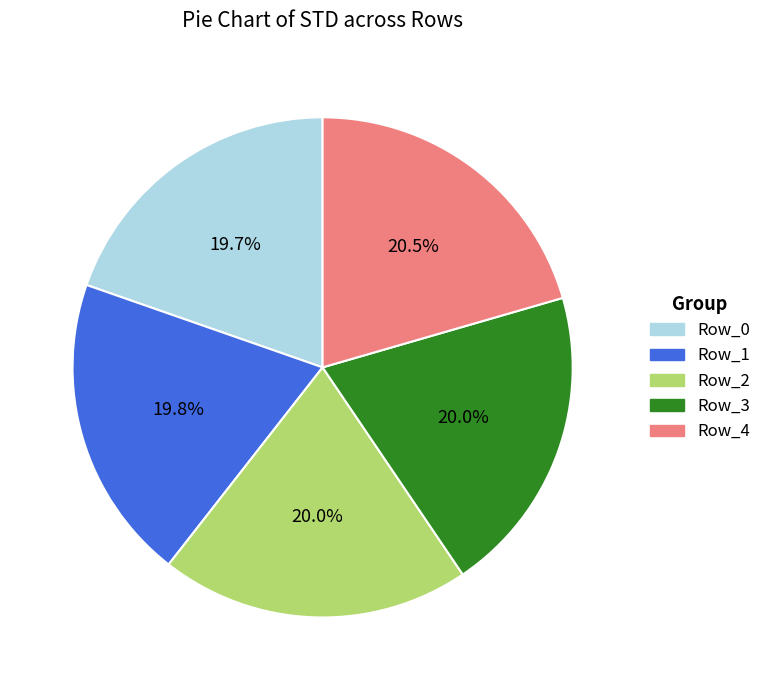

How many slices are in this pie chart?

5